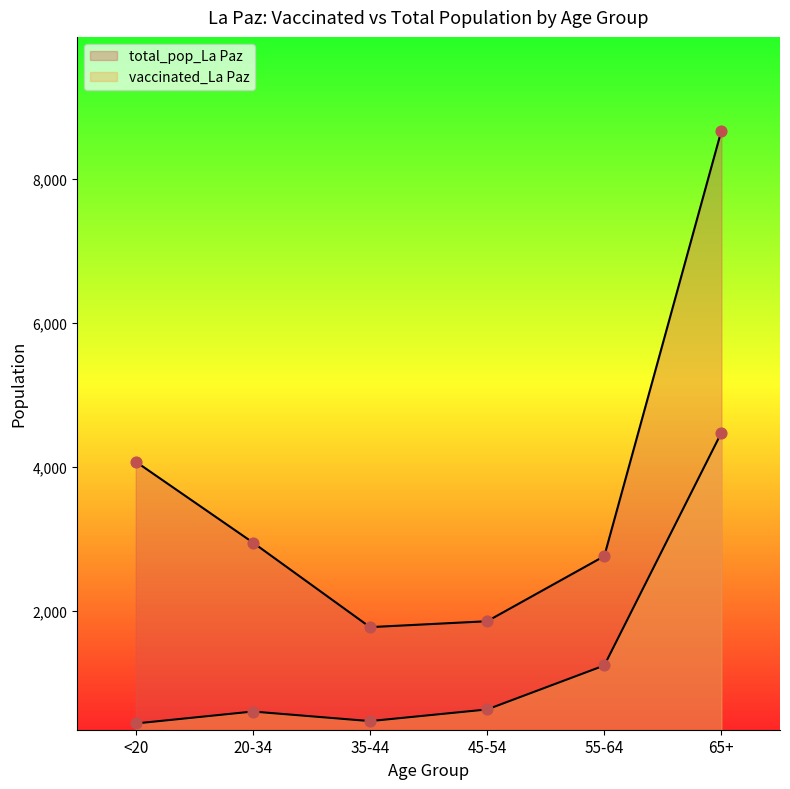

Which series contains the highest Y value?

total_pop_La Paz